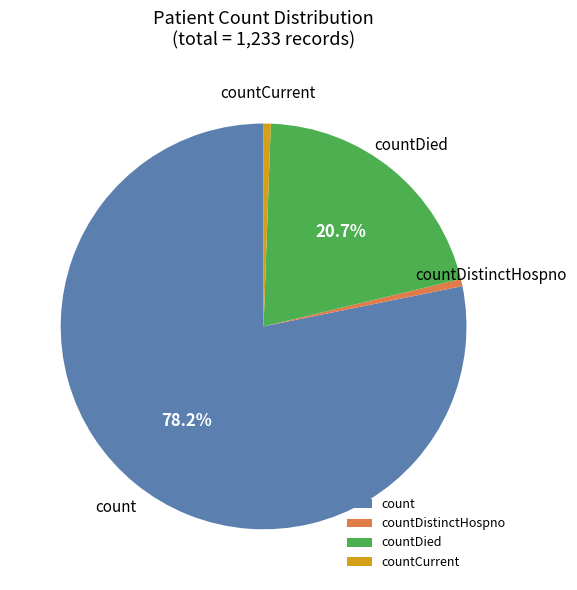

What is the majority slice?

count